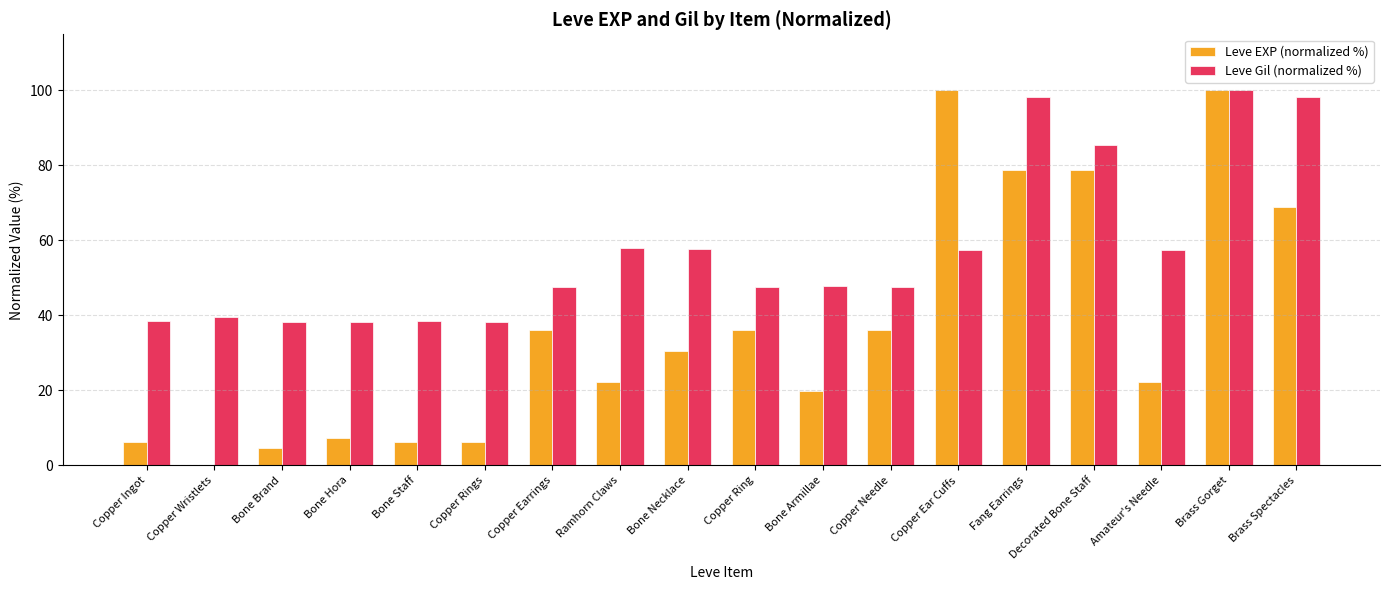

What is the maximum value shown in the chart?

100.0